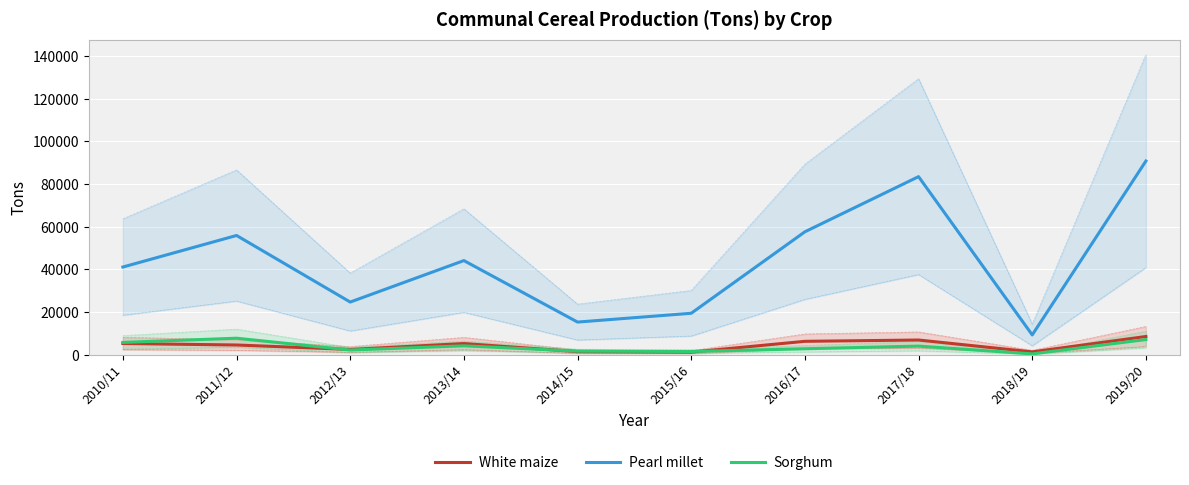

Rank the series by their maximum value, from highest to lowest.

Pearl millet, White maize, Sorghum